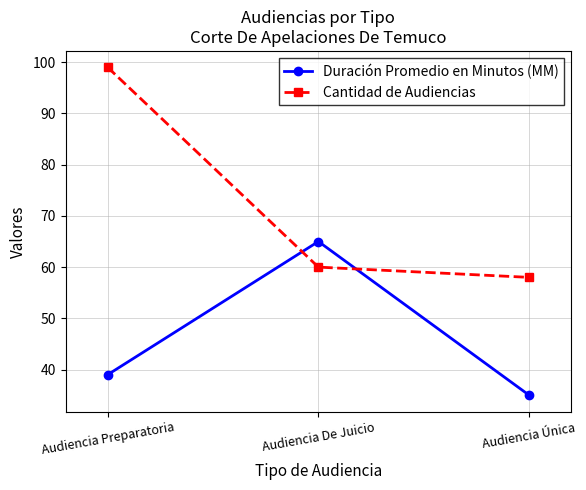

What is the difference between the Duración Promedio en Minutos (MM) values at Audiencia De Juicio and Audiencia Preparatoria?

26